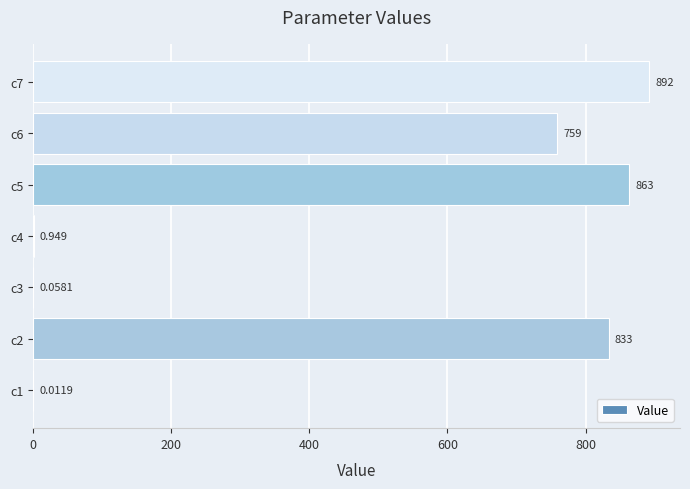

How many distinct data groups are displayed?

1